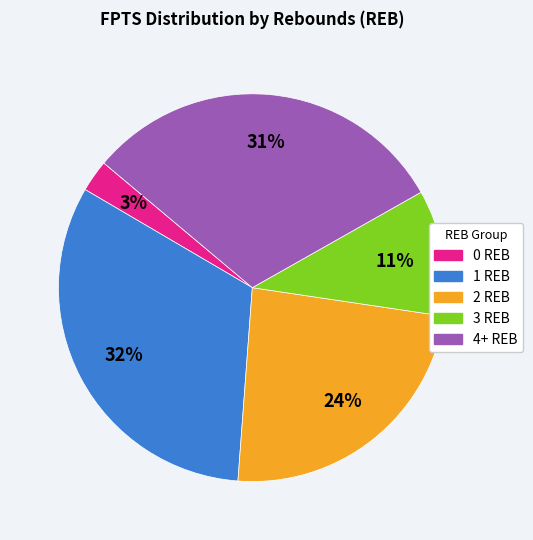

Does any single category account for the majority?

No